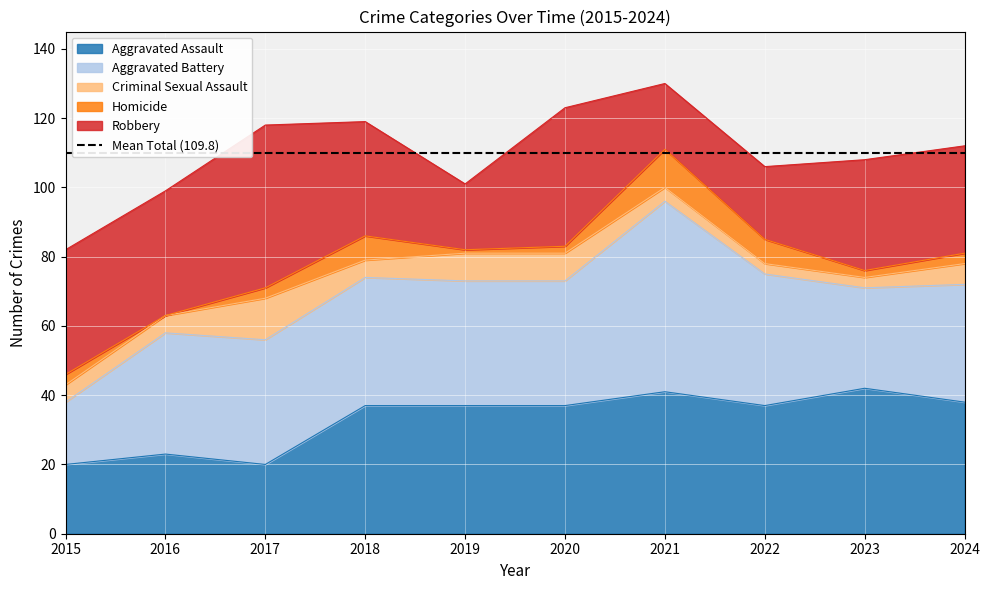

Is the value of Aggravated Assault at 2015 greater than the value of Homicide at 2023?

Yes